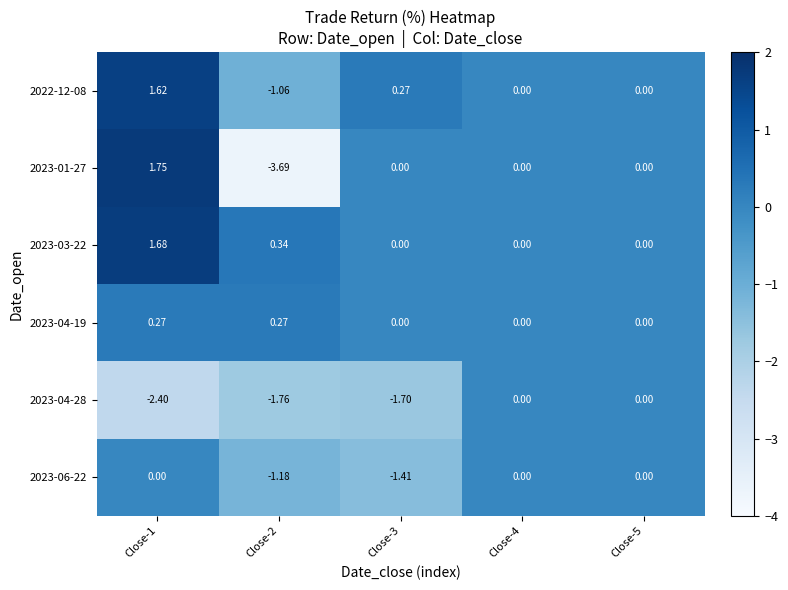

Is the value of 2023-03-22 at Close-3 greater than the value of 2023-04-28 at Close-3?

Yes